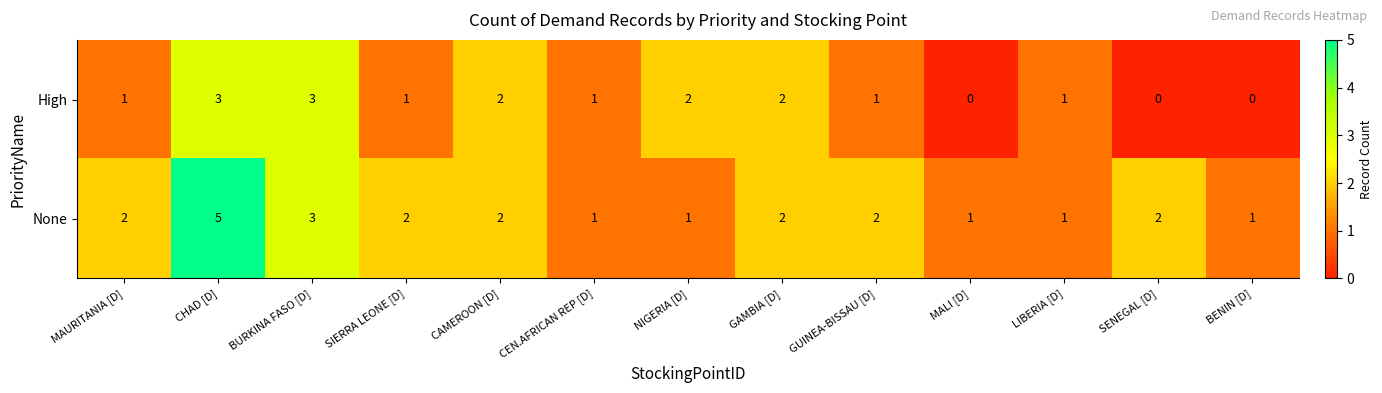

What is the sum of all None values?

25